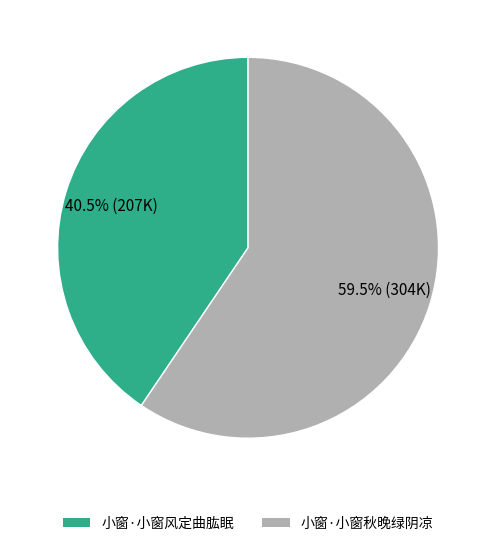

Combined, do 小窗·小窗风定曲肱眠 and 小窗·小窗秋晚绿阴凉 account for over 50%?

Yes